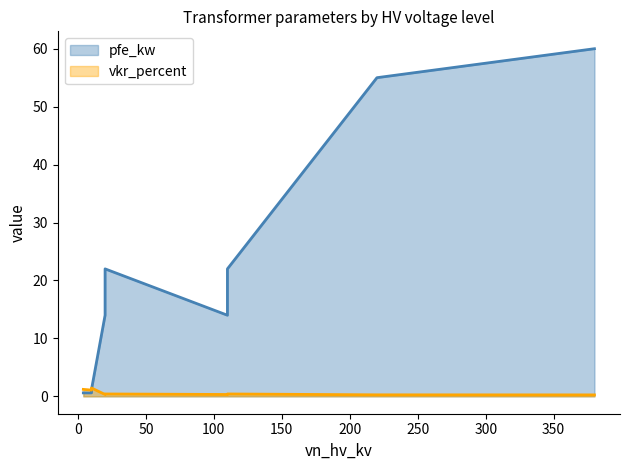

Approximately how many times larger is the value at 110 compared to 20?

1.6